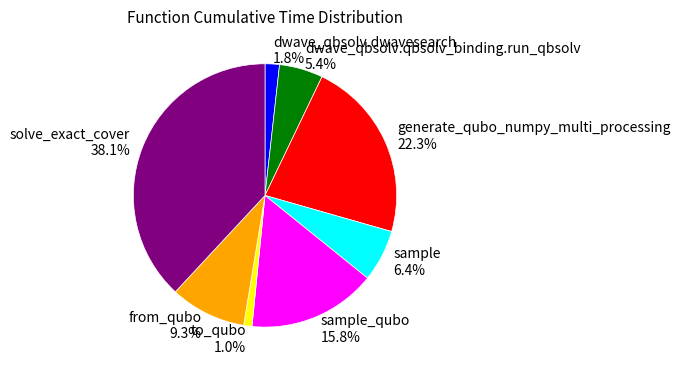

How many slices are in this pie chart?

8